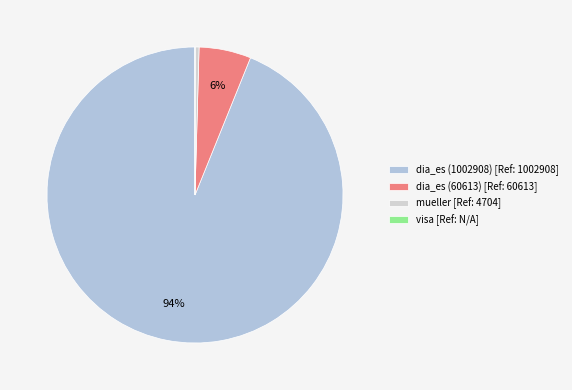

Which category has the biggest portion of the pie?

dia_es (1002908)